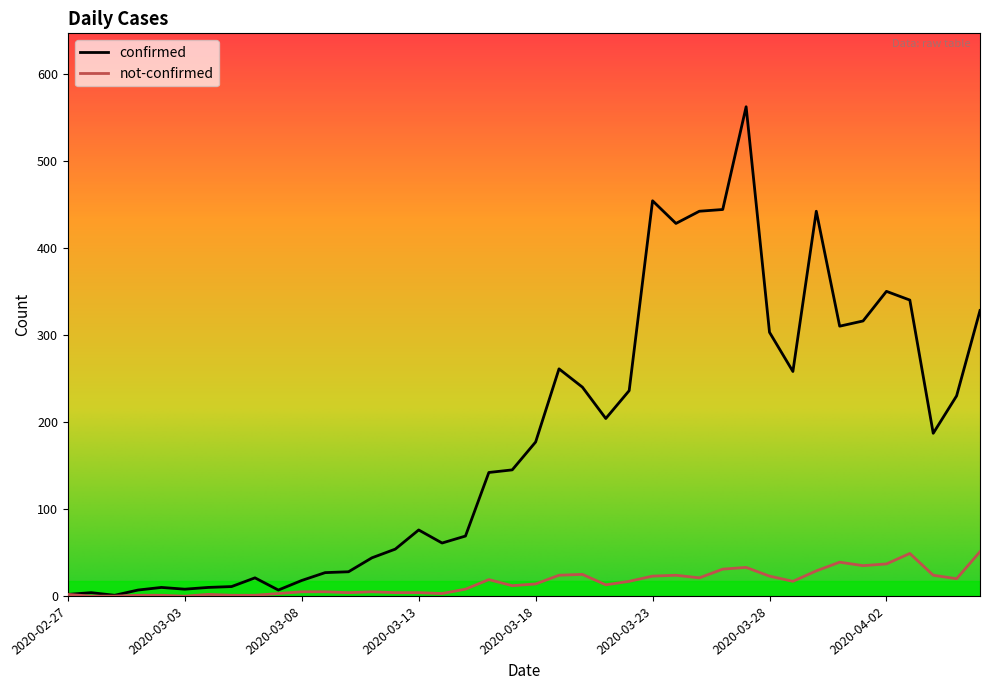

Which series has the largest range (max minus min)?

confirmed